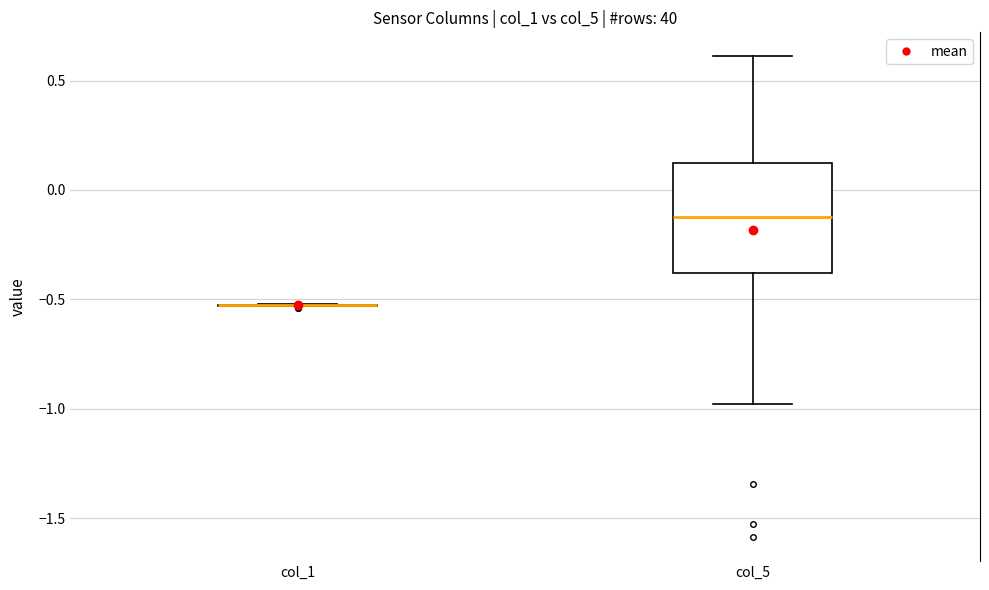

Reading left to right, read every box against the y-axis: the position of its median line, the range the box covers, and the ends of its whiskers. The values are not printed on the chart, so give them approximately, as read against the axis.

col_1: box collapsed to a line at -0.55, whiskers -0.55 to -0.50
col_5: median -0.10, box -0.40 to 0.10, whiskers -1.00 to 0.60